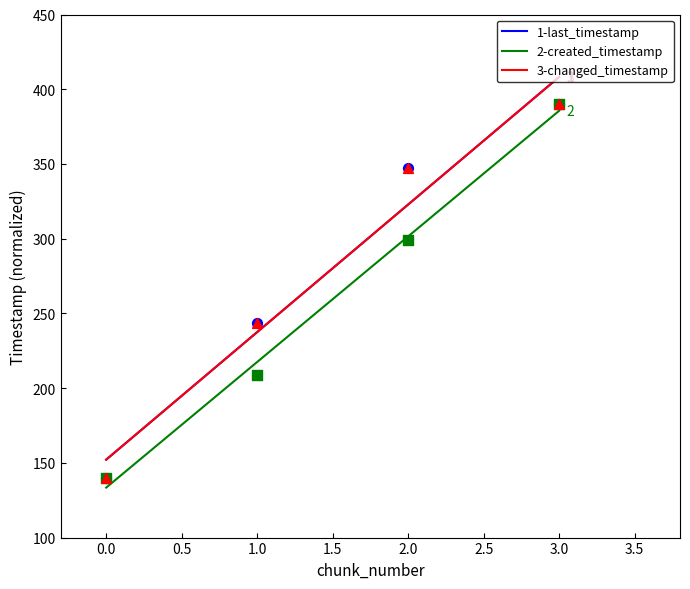

What is the total value across all series at 3?

1170.0